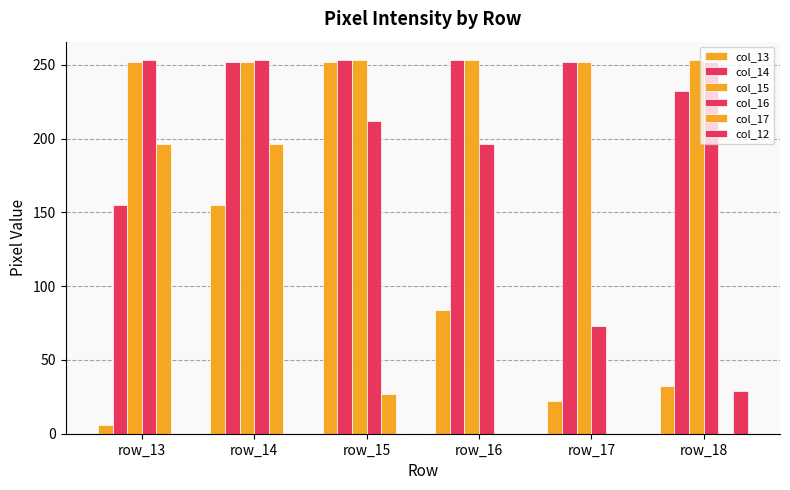

Between row_14 and row_17, which series saw the biggest shift?

col_17